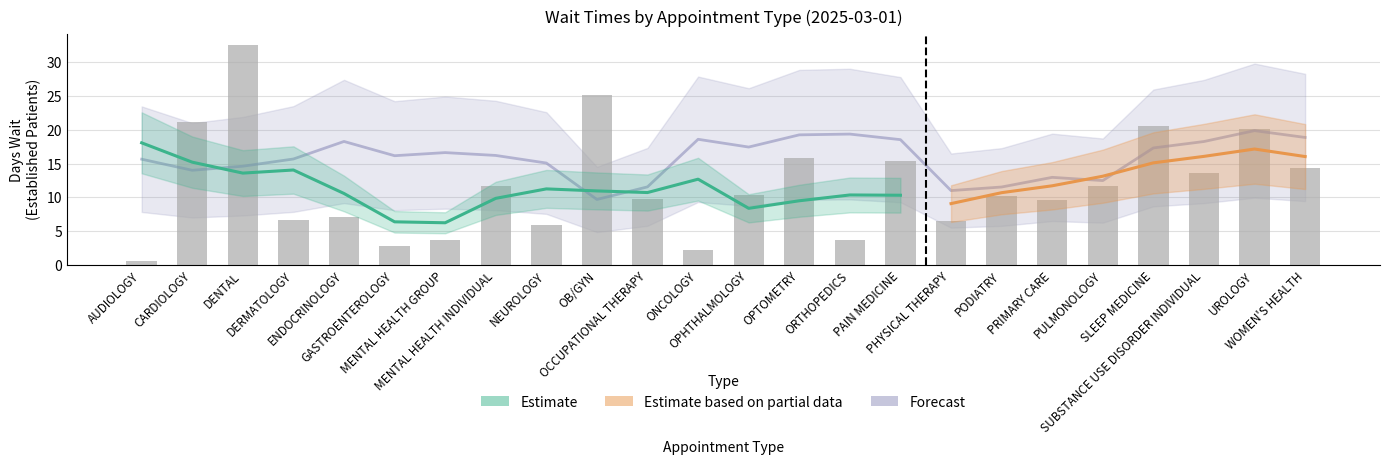

What is the sum of the values at PAIN MEDICINE and NEUROLOGY?

21.3